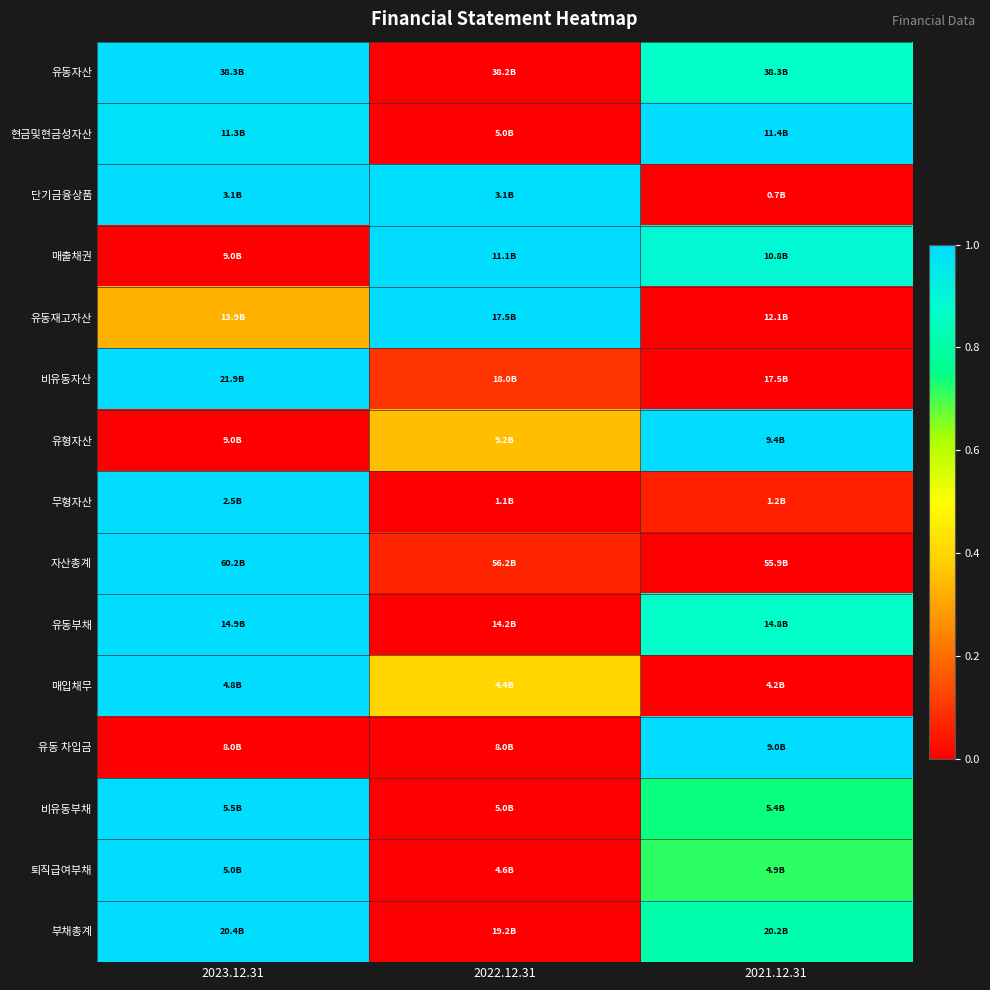

Rank the series at 2021.12.31 from lowest to highest value.

단기금융상품, 유동재고자산, 비유동자산, 자산총계, 매입채무, 무형자산, 퇴직급여부채, 비유동부채, 부채총계, 유동부채, 유동자산, 매출채권, 현금및현금성자산, 유형자산, 유동 차입금